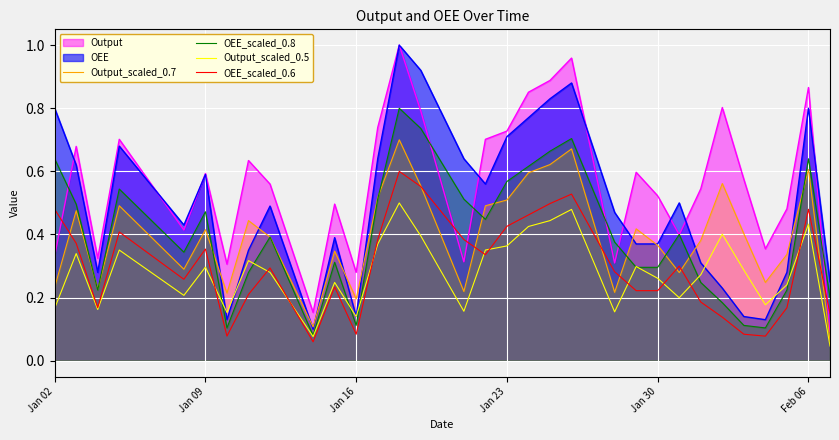

Does the chart display data point markers on the line(s)?

No